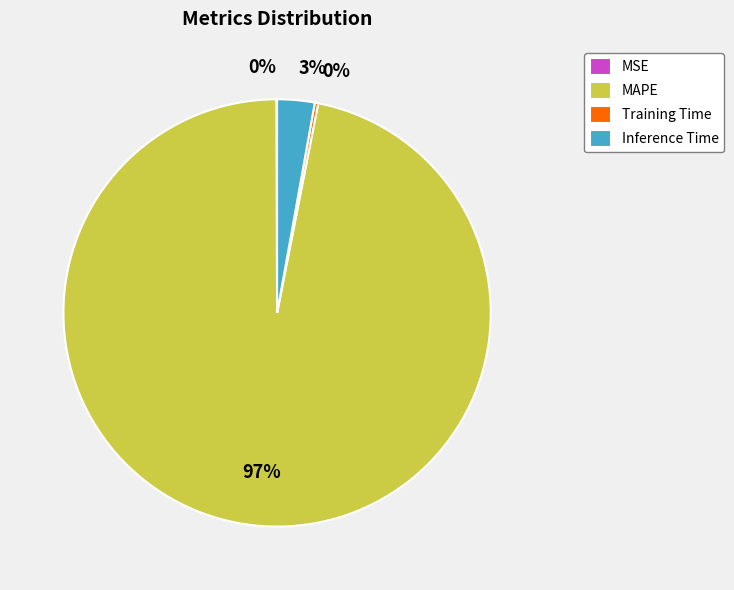

To the nearest percent, what portion does MAPE represent?

97%